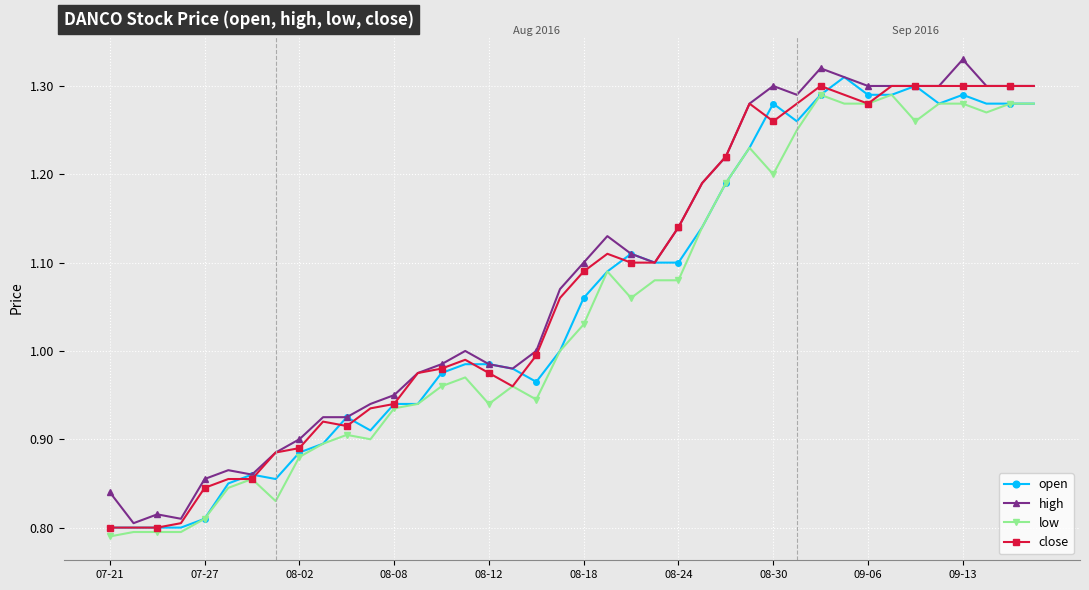

True or false: low has more than 0 points higher than both neighbors.

True